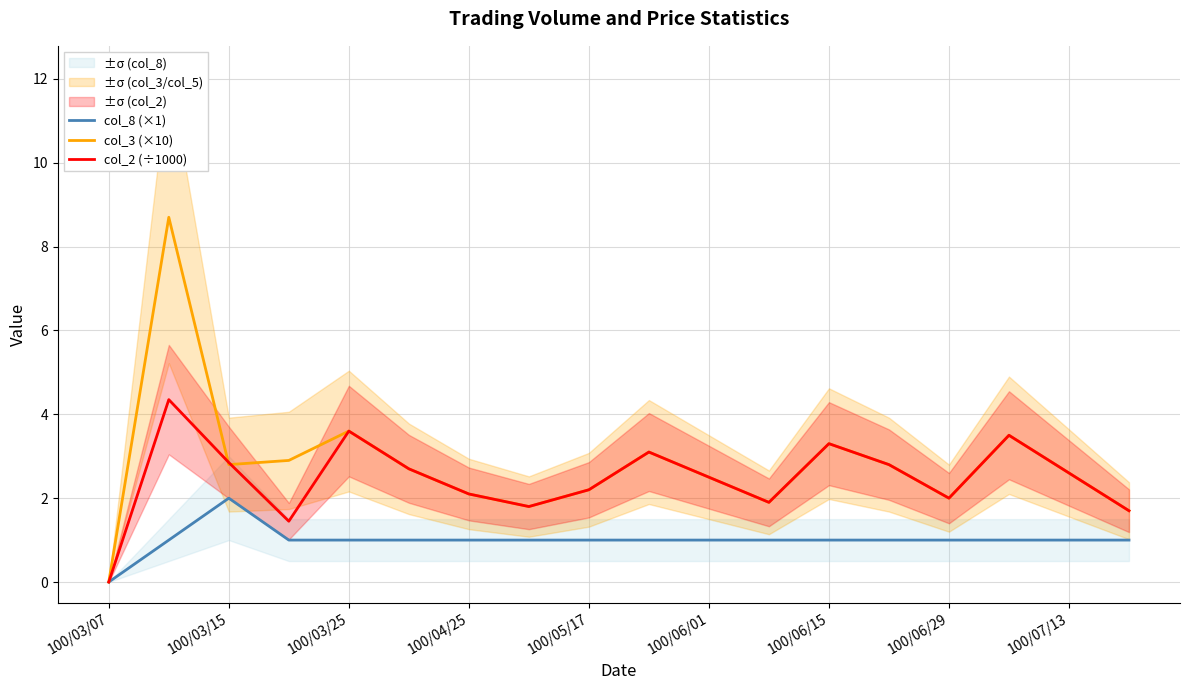

True or false: col_2 (÷1000) and col_8 (×1) intersect in this chart.

False